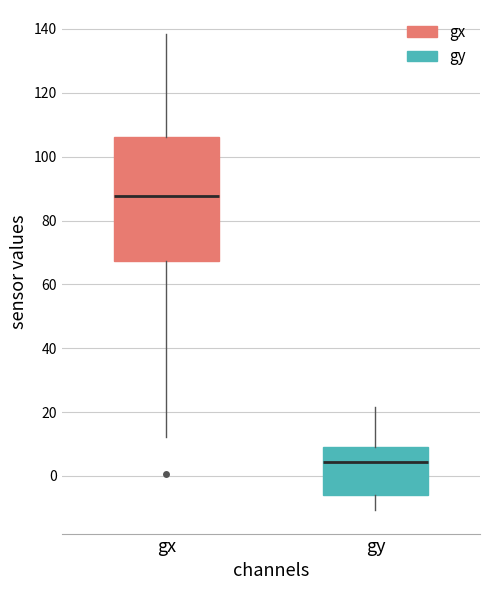

Reading left to right, read every box against the y-axis: the position of its median line, the range the box covers, and the ends of its whiskers. The values are not printed on the chart, so give them approximately, as read against the axis.

gx: median 88, box 68 to 106, whiskers 12 to 138
gy: median 4, box -6 to 10, whiskers -10 to 22